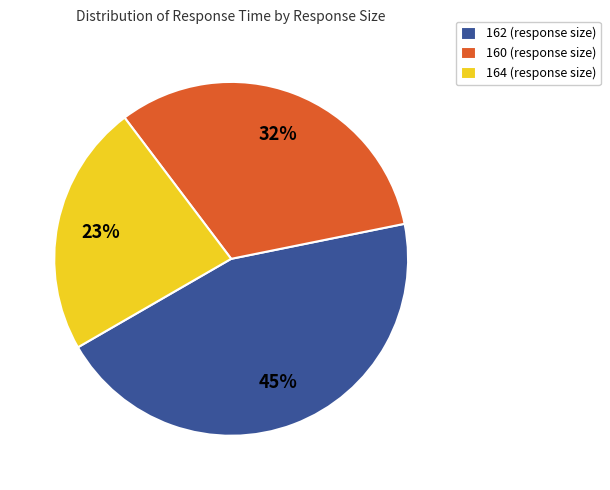

Combined, do 164 (response size) and 162 (response size) account for over 50%?

Yes